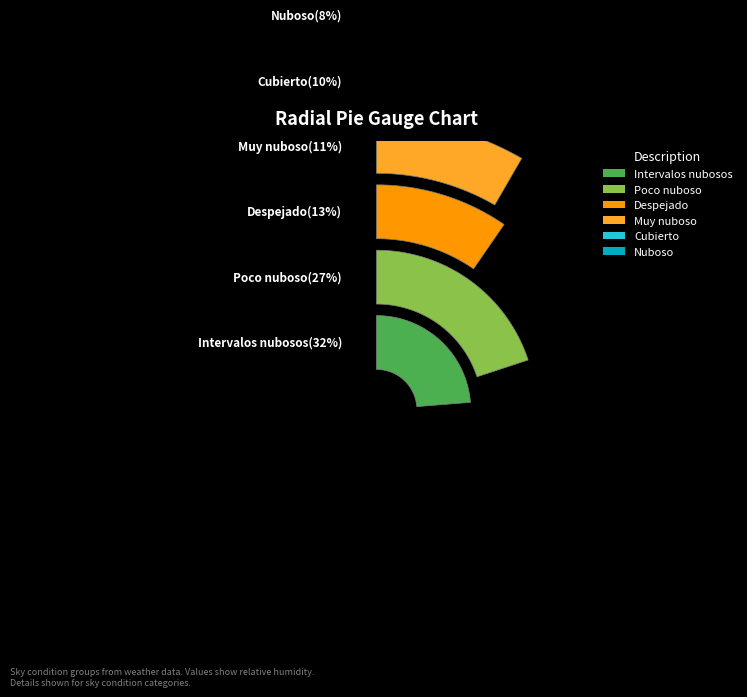

The 2023-10-29 slice represents 19% of the pie. True or false?

False